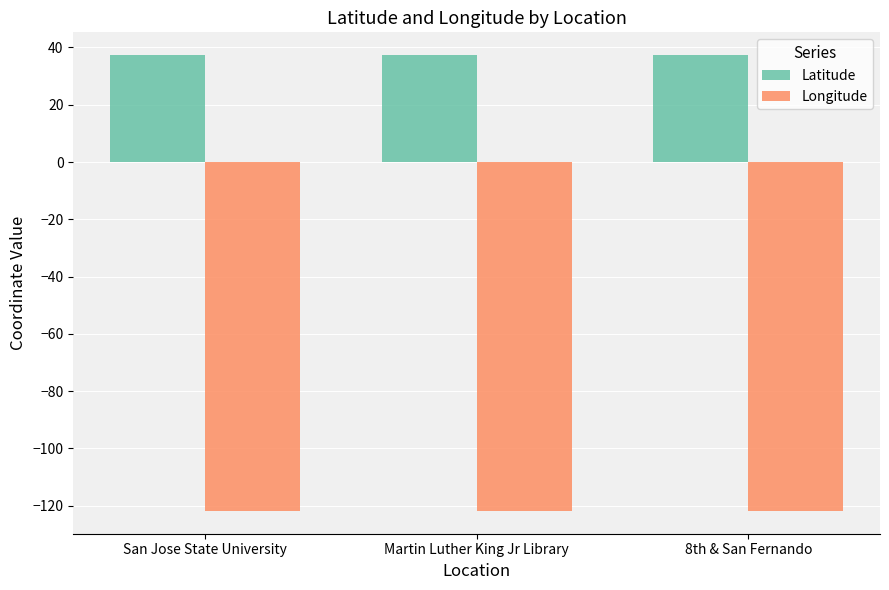

What is the spread (max minus min) of values at 8th & San Fernando?

159.2